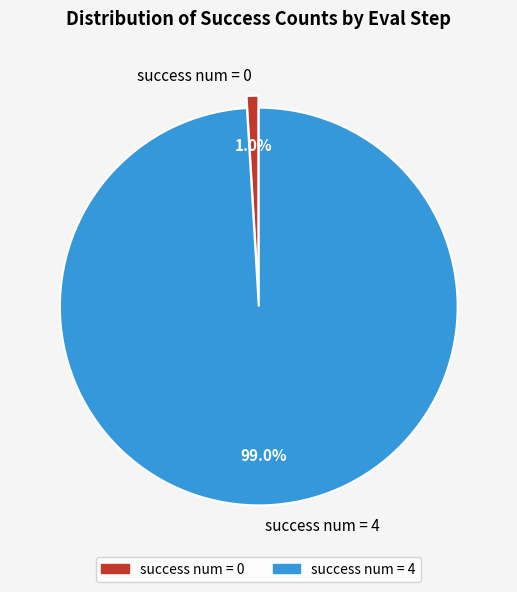

Is there a majority slice in this chart?

Yes